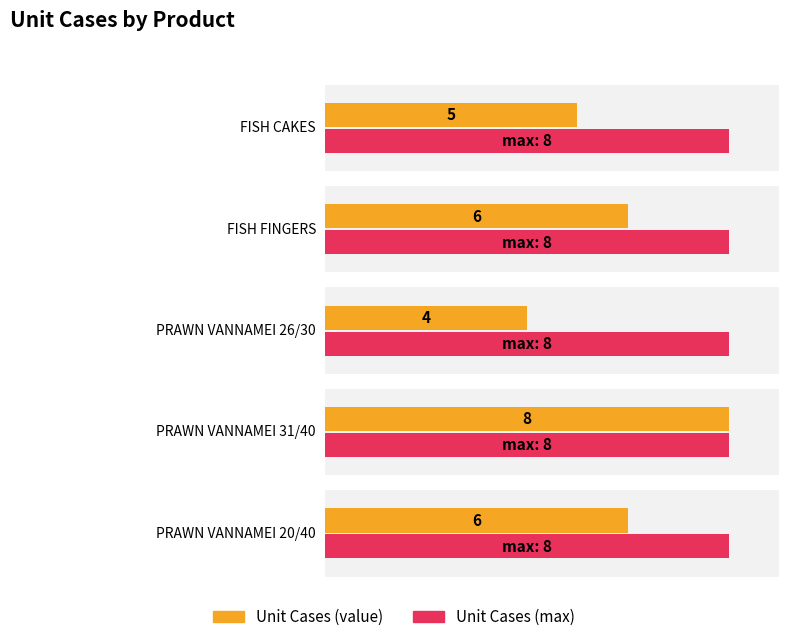

What is the difference between the maximum and minimum values?

4